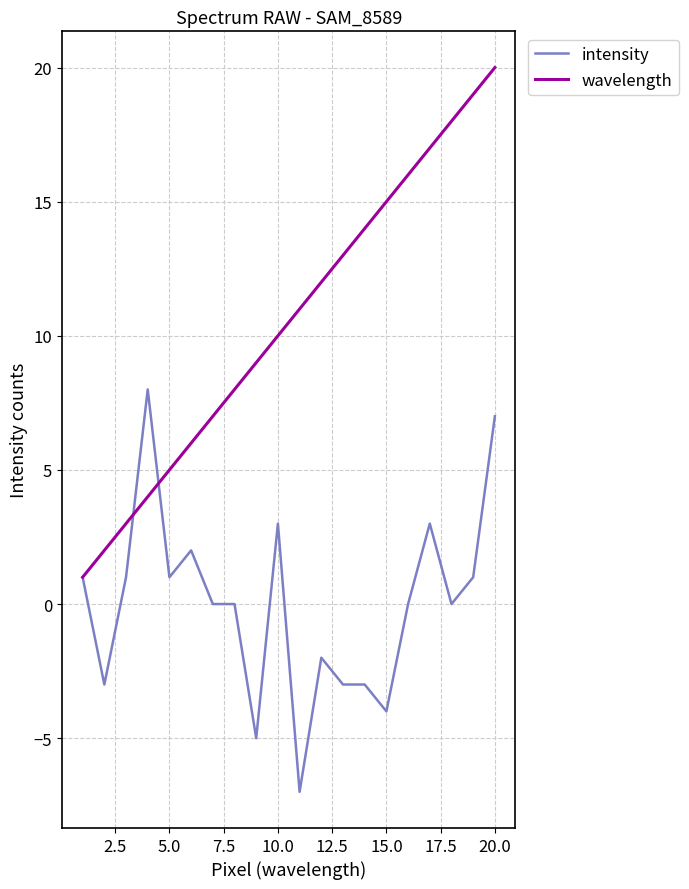

List the series in order of their peak value, highest first.

wavelength, intensity